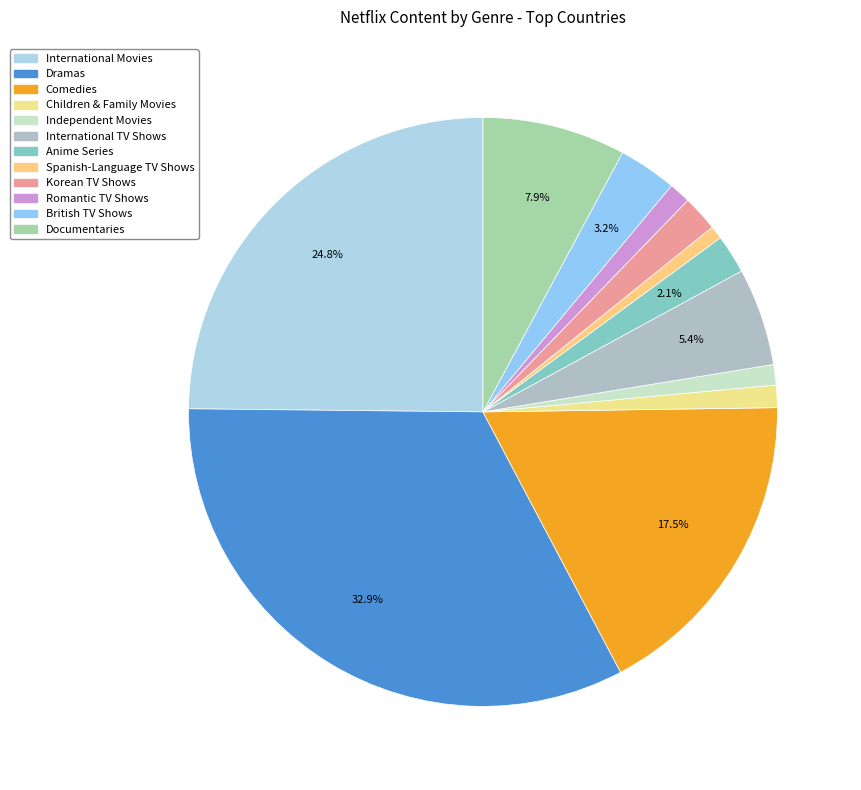

What portion of the pie excludes Children & Family Movies?

98.8%